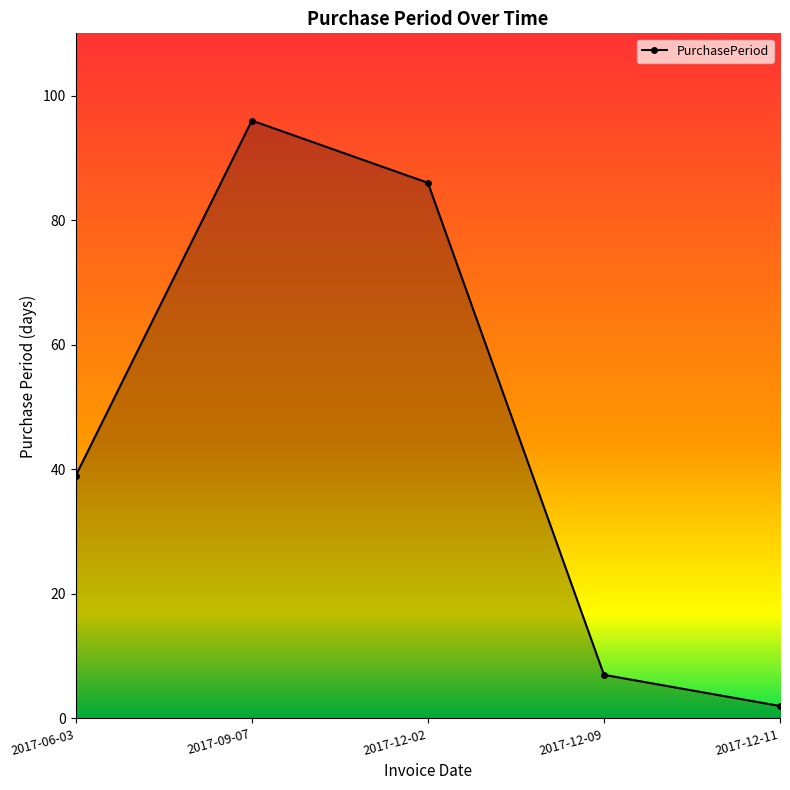

Reading left to right, extract all data points from this chart.

2017-06-03=39	2017-09-07=96	2017-12-02=86	2017-12-09=7	2017-12-11=2